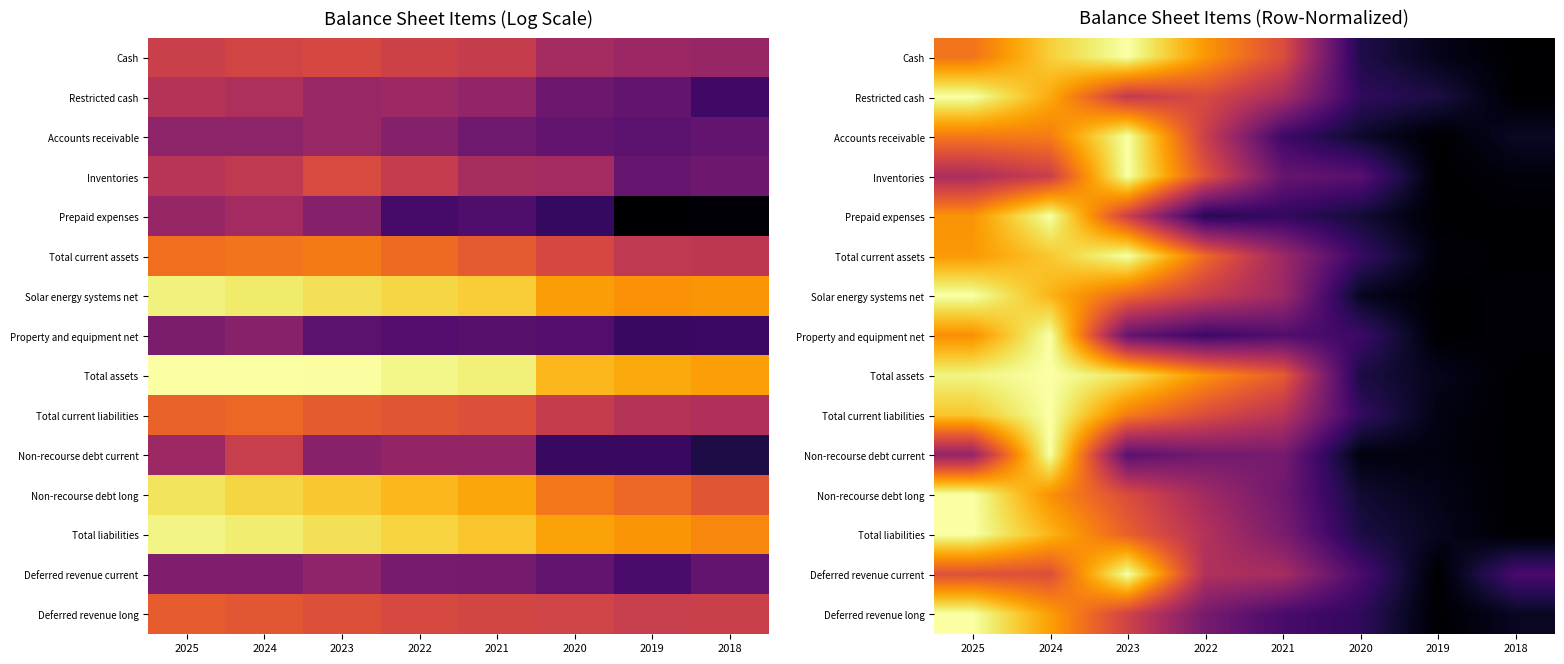

At how many categories does at least one series exceed 0?

8